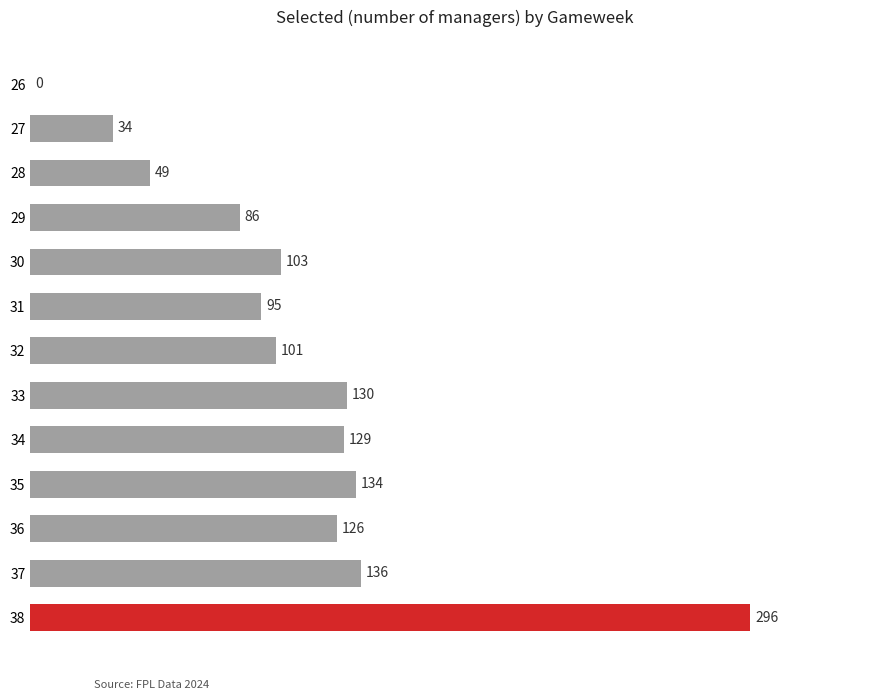

Count the number of categories in the chart.

13